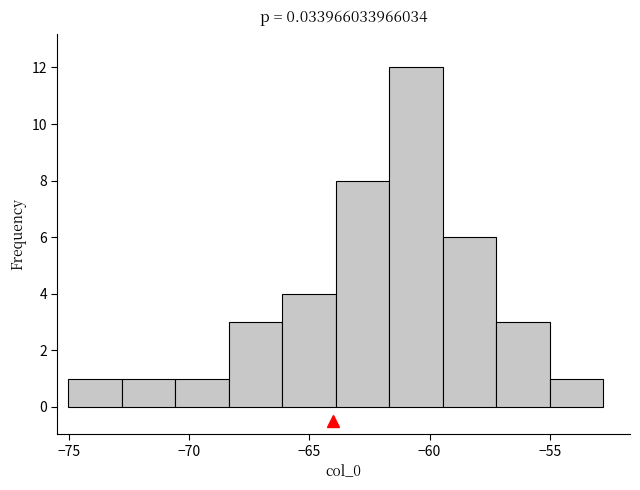

Reading left to right, transcribe this chart: for each bar, give the range it covers on the x-axis and its height. Neither the bar edges nor the heights are printed on the chart, so give them approximately, as read against the axes.

-75.0 to -73.0: 1
-73.0 to -70.5: 1
-70.5 to -68.5: 1
-68.5 to -66.0: 3
-66.0 to -64.0: 4
-64.0 to -61.5: 8
-61.5 to -59.5: 12
-59.5 to -57.0: 6
-57.0 to -55.0: 3
-55.0 to -53.0: 1